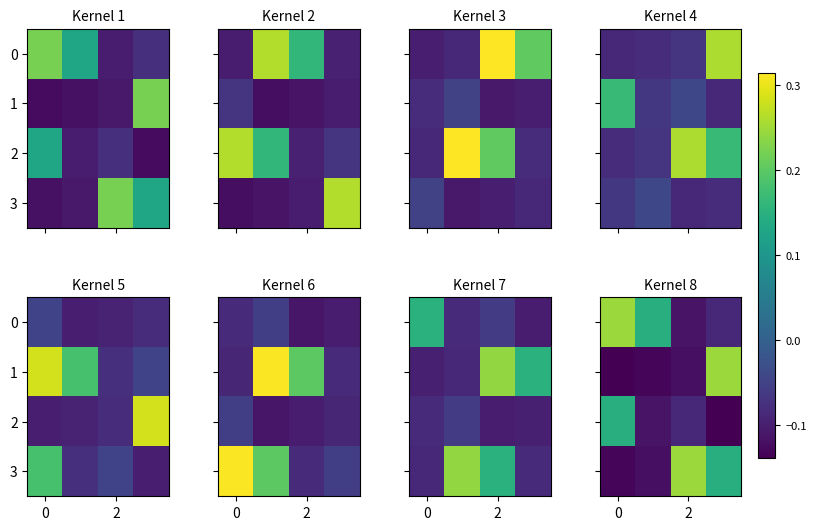

What is the spread (max minus min) of values at 2?

0.4